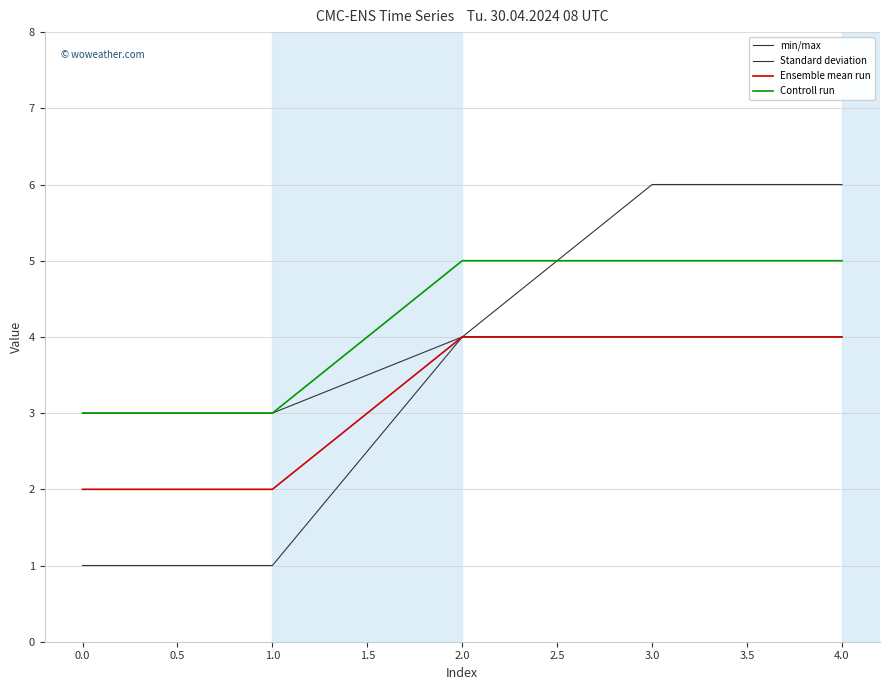

How many lines are shown in the chart?

4